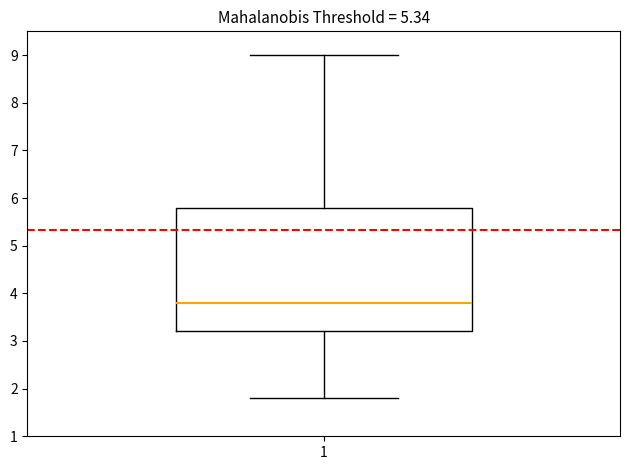

Transcribe this box plot: give where the median line is, the range the box spans, and where the two whiskers end, as read against the y-axis. The values are not printed on the chart, so give them approximately, as read against the axis.

median 3.8, box 3.2 to 5.8, whiskers 1.8 to 9.0